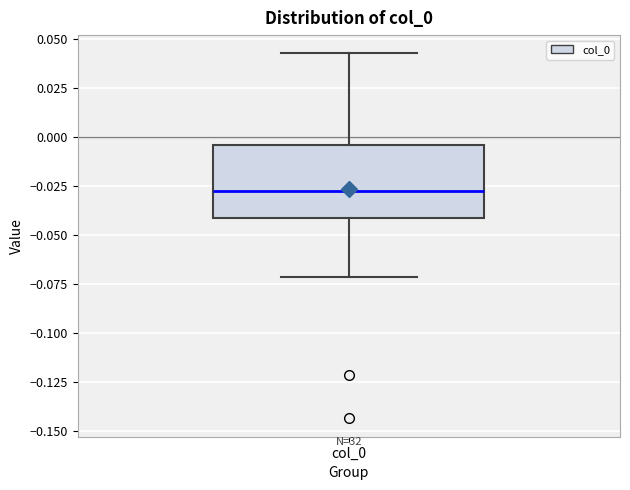

Where does the median line of the box for col_0 sit on the y-axis? The values are not printed on the chart, so give them approximately, as read against the axis.

-0.030